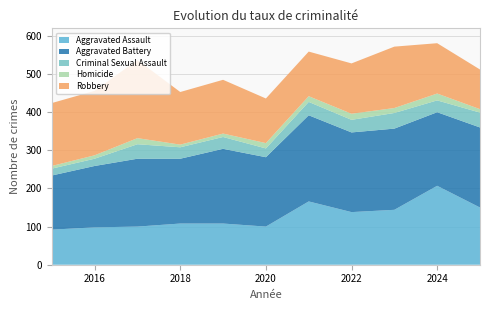

Reading left to right, extract all data points from this chart.

Aggravated Assault: 92	98	100	108	108	100	166	138	144	207	150
Aggravated Battery: 142	161	178	170	196	182	226	209	213	193	210
Criminal Sexual Assault: 18	19	38	30	31	23	35	33	41	31	39
Homicide: 7	9	16	7	9	14	15	16	13	18	9
Robbery: 165	169	205	138	141	117	117	132	161	132	104